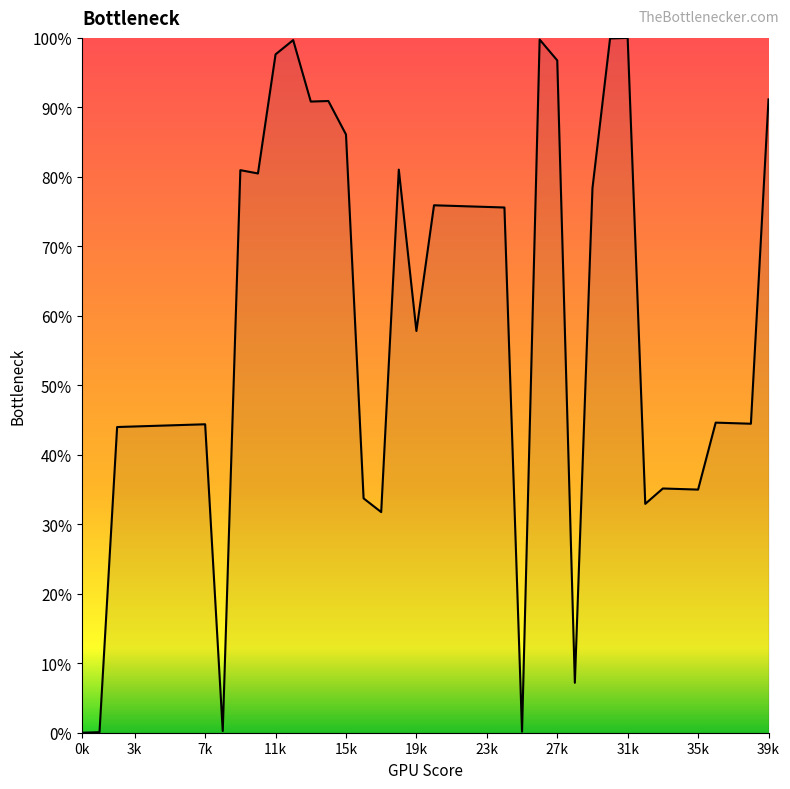

What is the greatest value displayed?

100.0